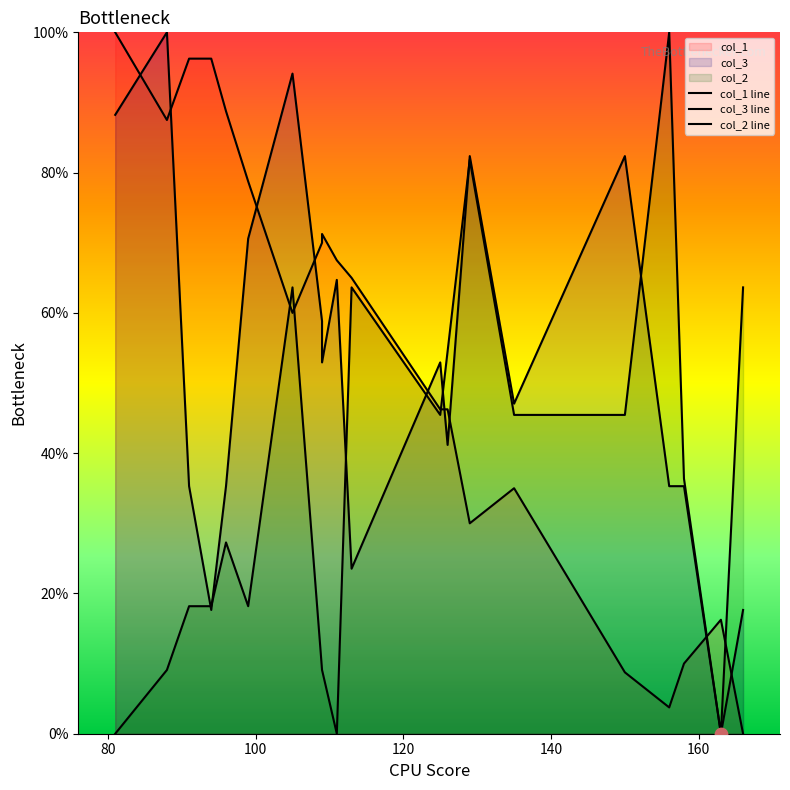

Which series reaches the minimum Y coordinate?

col_1 line